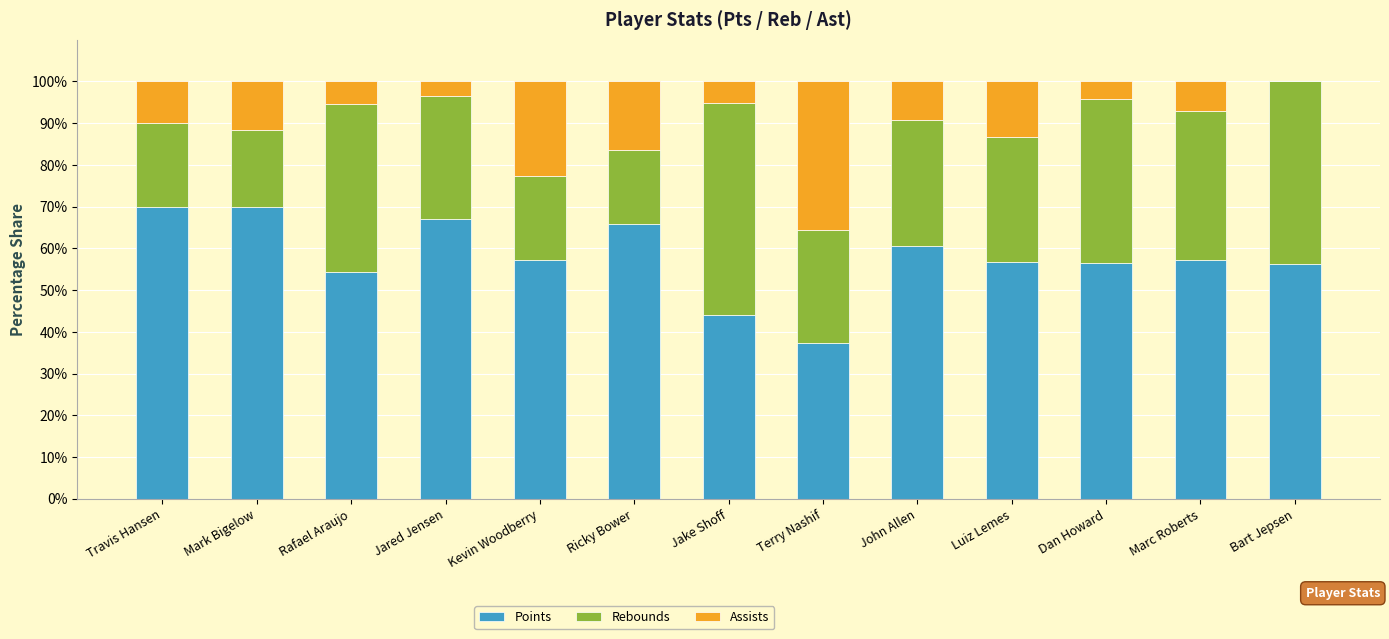

What is the total value across all series at Travis Hansen?

100.0